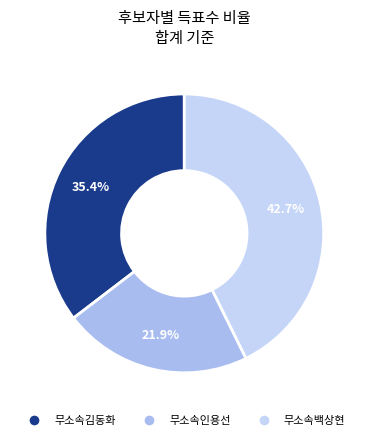

What percentage is the 무소속백상현 slice, to the nearest percent?

43%